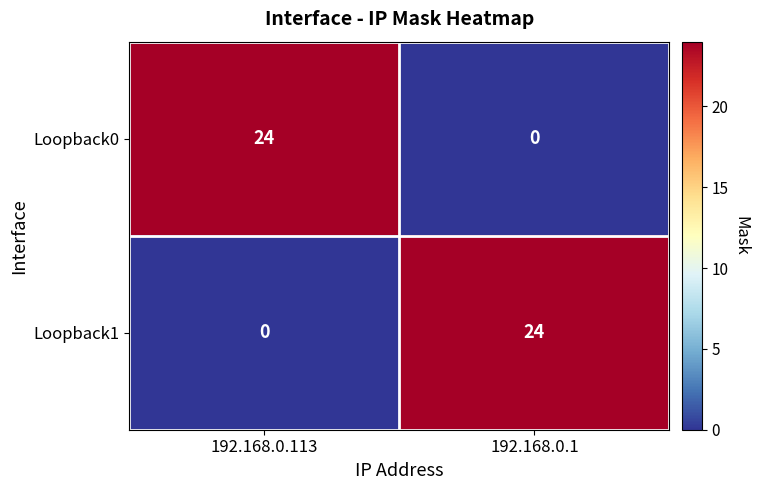

Is it true that Loopback1 equals 17 at 192.168.0.1?

False